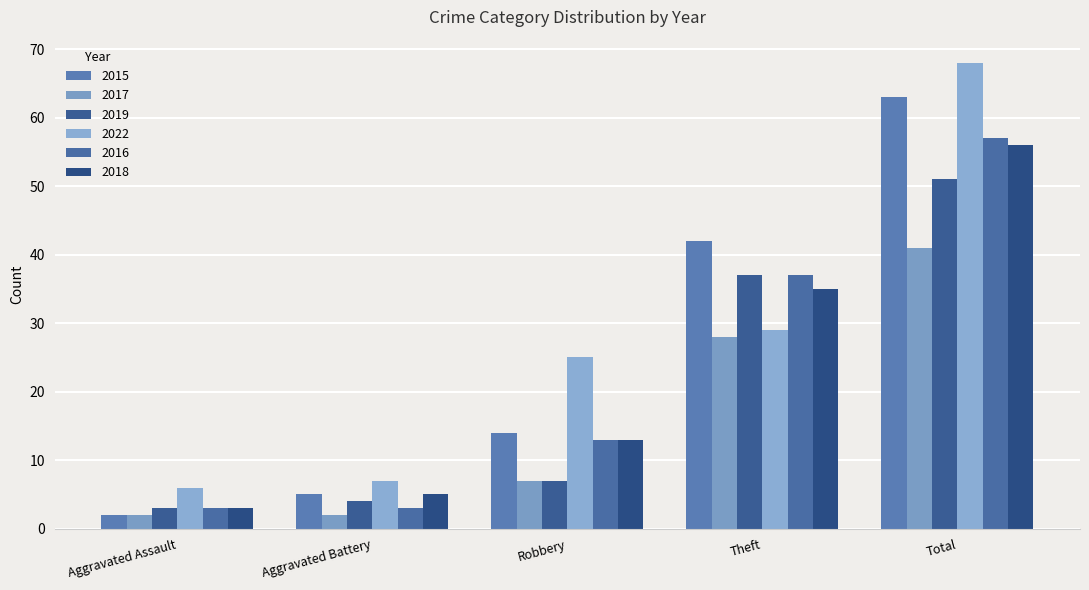

What is the lowest value of the 2018 series?

3